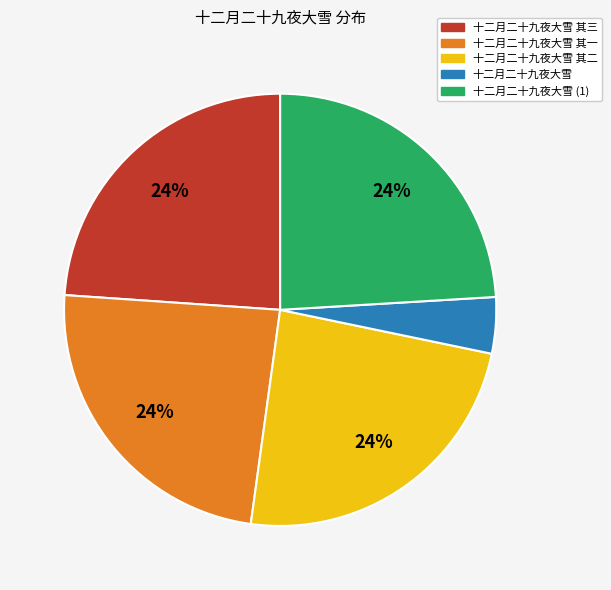

What is the smallest slice in the pie chart?

十二月二十九夜大雪